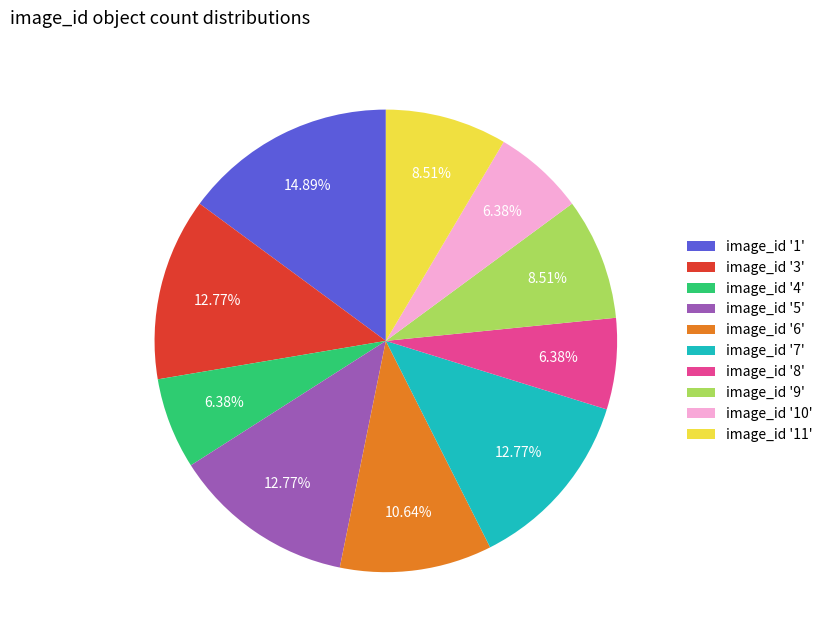

What is the ratio of the value at image_id '6' to the value at image_id '5'?

0.8